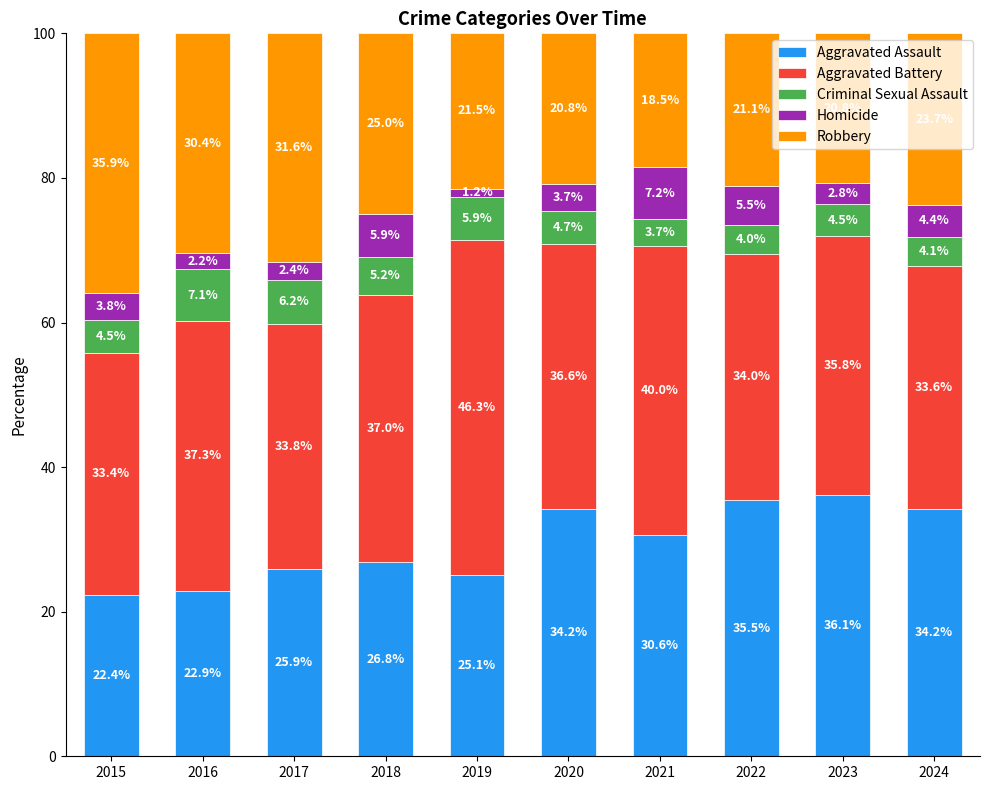

The value of Aggravated Assault at 2016 is 14.9. True or false?

False